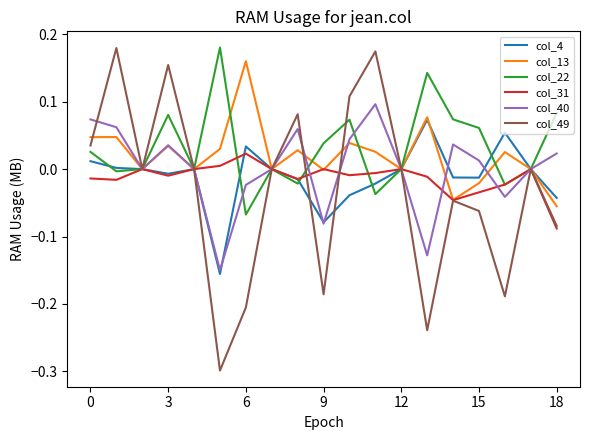

What are all the series names shown in the legend?

col_4, col_13, col_22, col_31, col_40, col_49